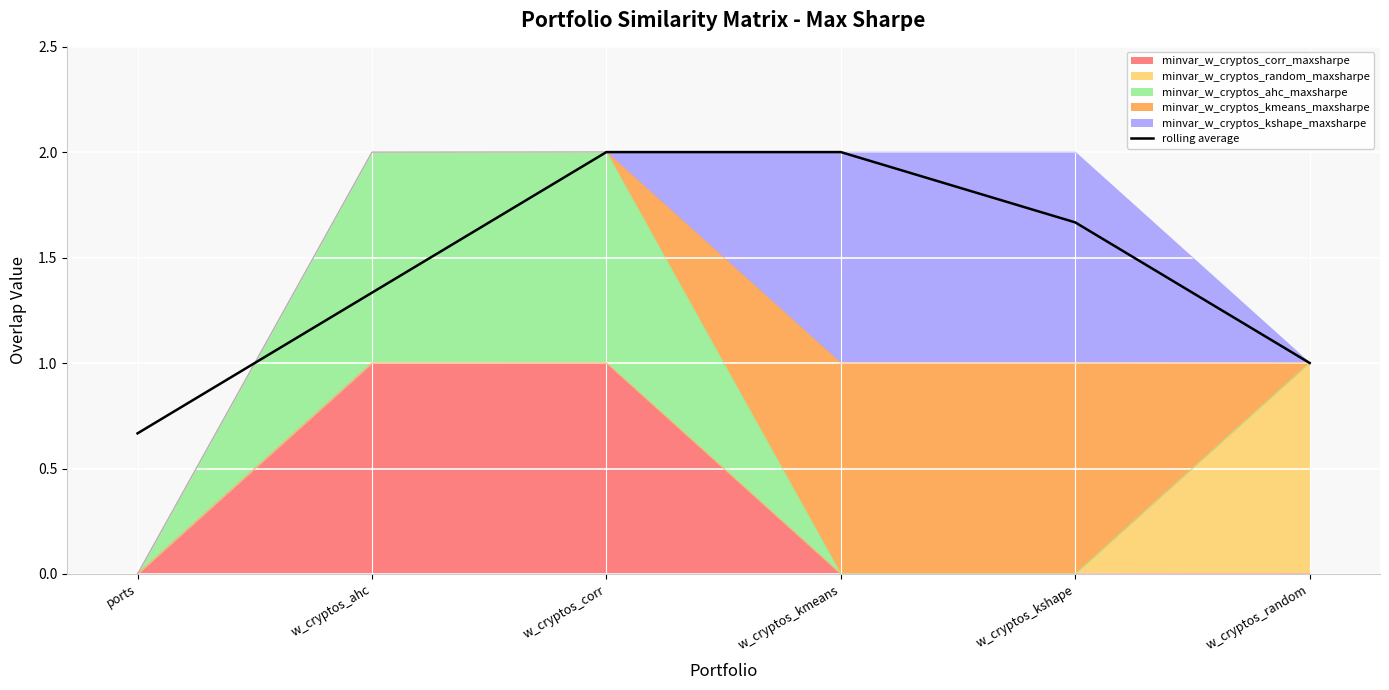

Reading left to right, extract all data points from this chart.

ports=0.7	w_cryptos_ahc=1.3	w_cryptos_corr=2.0	w_cryptos_kmeans=2.0	w_cryptos_kshape=1.7	w_cryptos_random=1.0